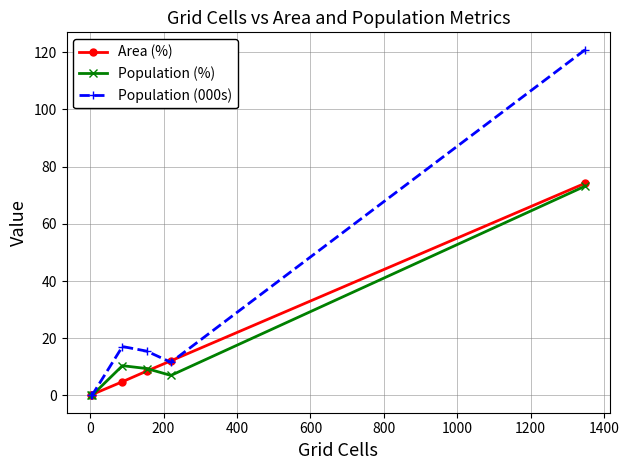

What is the maximum value for Population (%)?

73.2